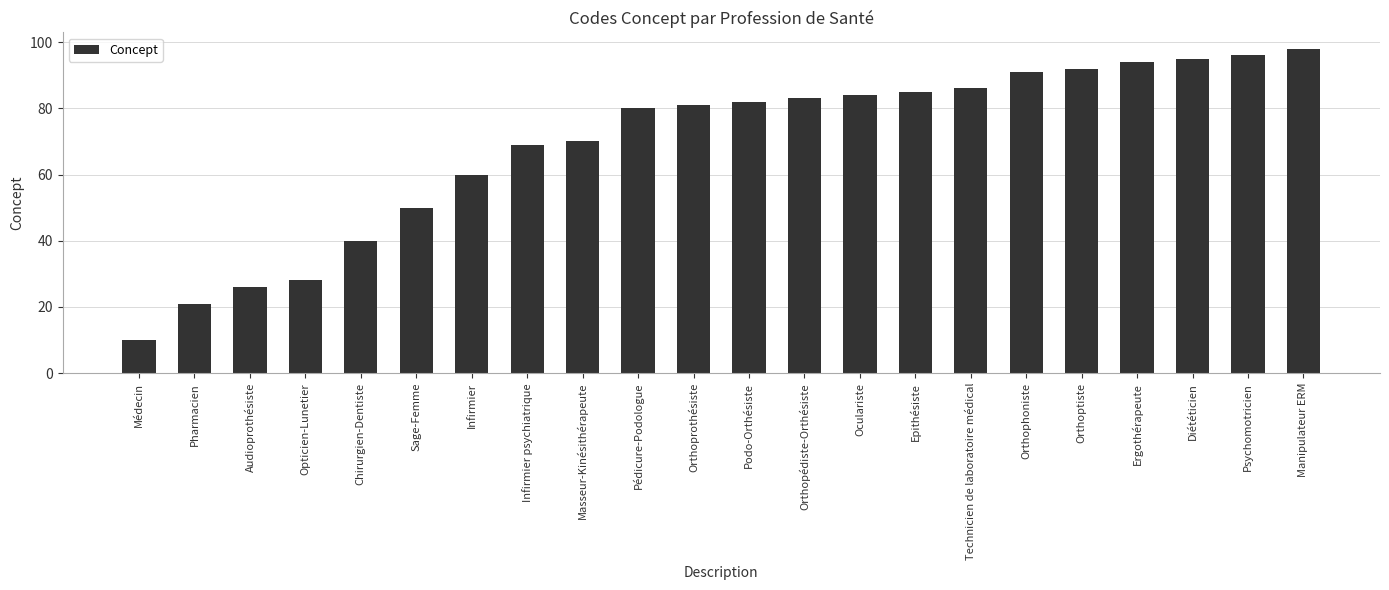

Which label corresponds to the largest value in the chart?

Manipulateur ERM